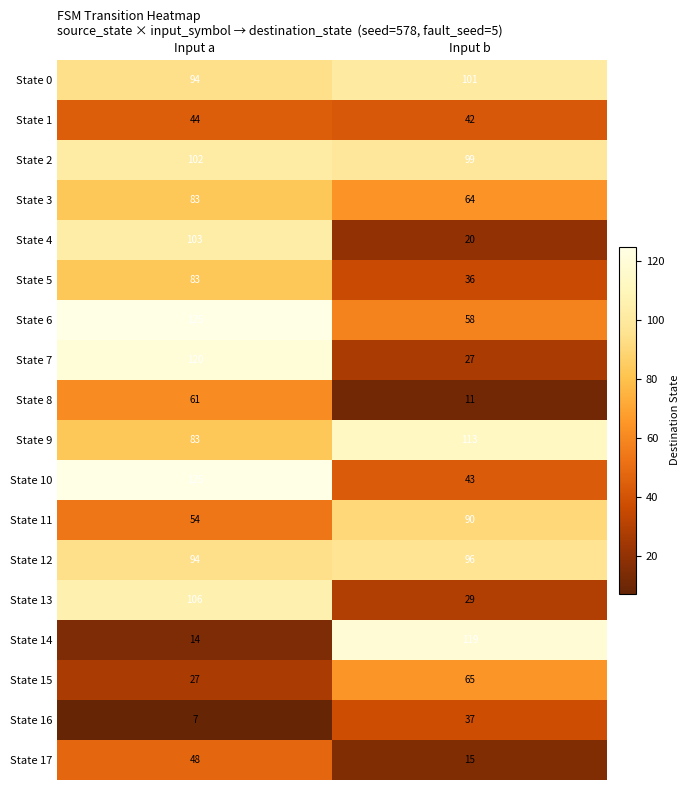

What is the total value across all series at Input b?

1065